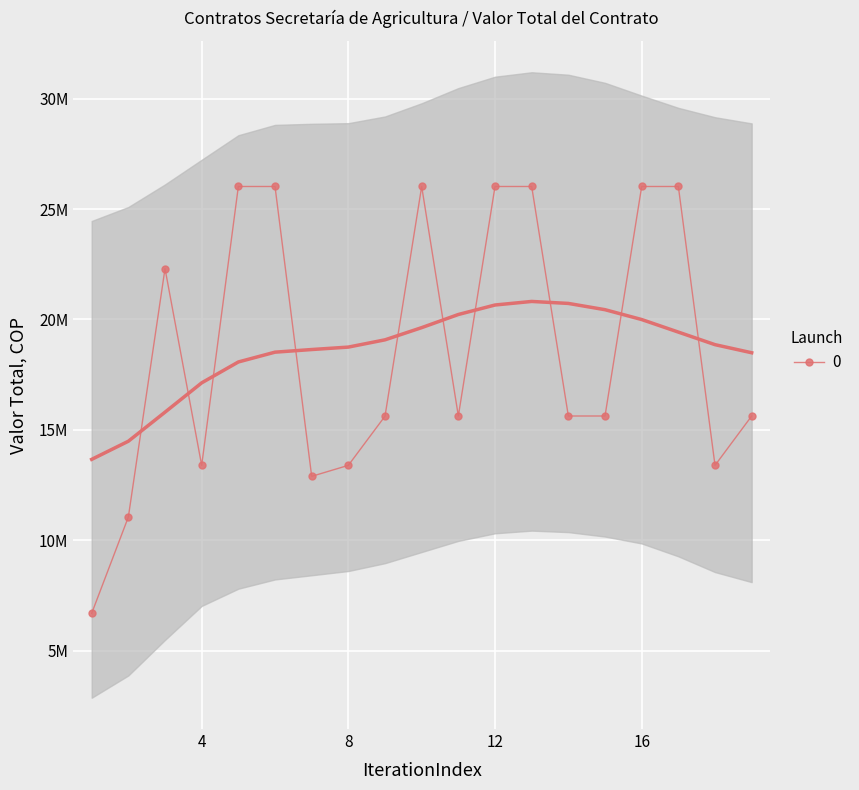

Is it true that the value at 1 is 6699000?

True